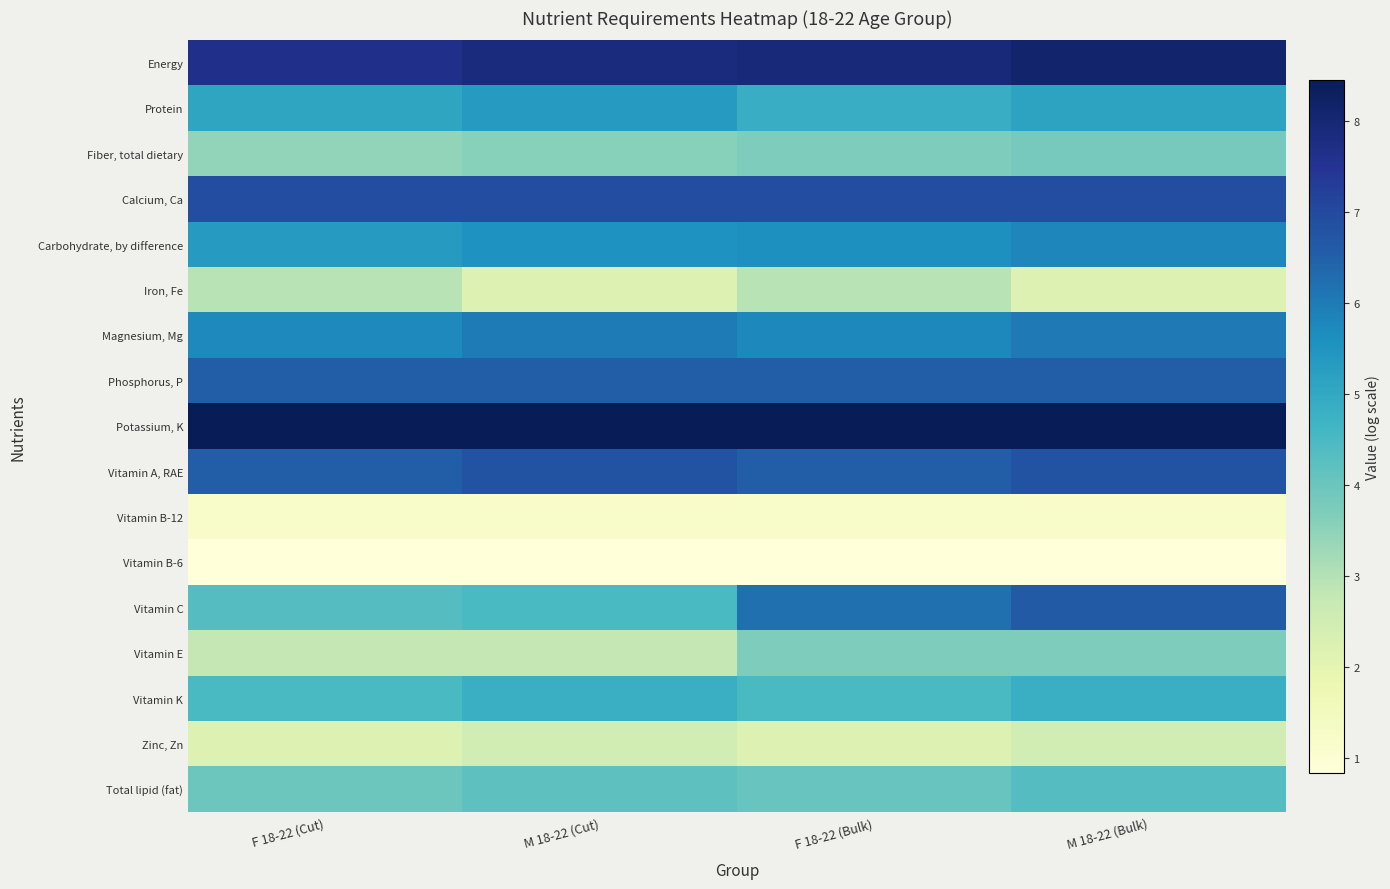

Between F 18-22 (Cut) and M 18-22 (Cut), which series saw the biggest shift?

Iron, Fe